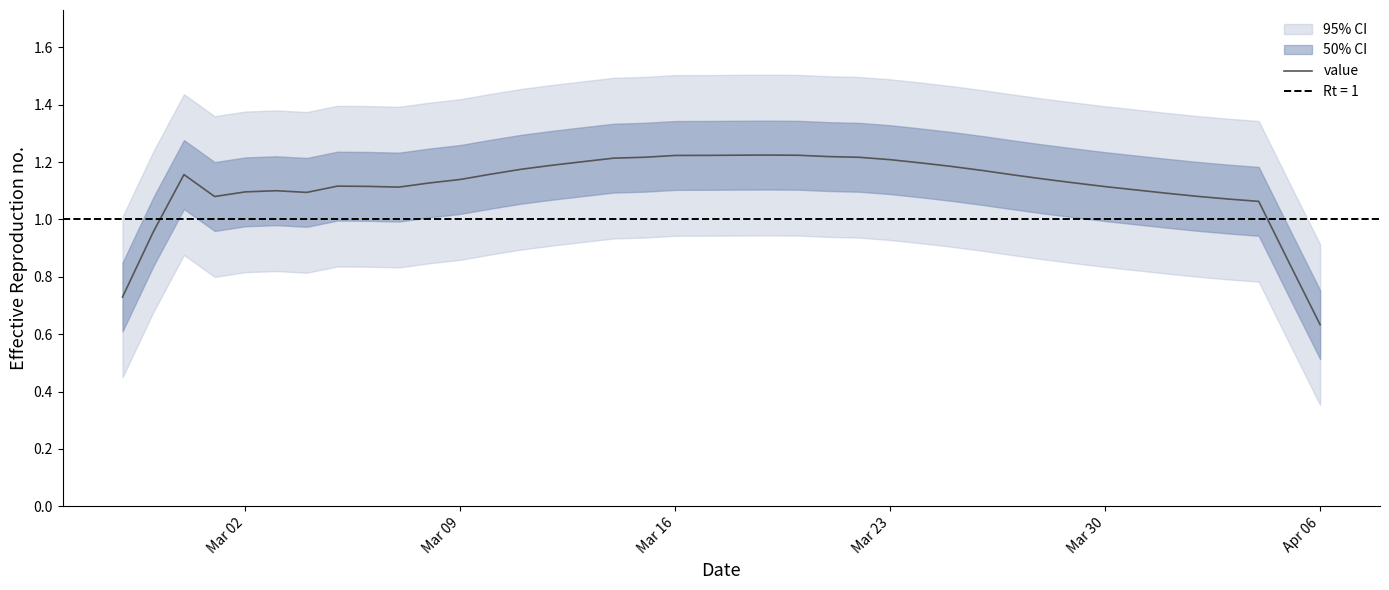

At which label is value closest to 0?

Apr 06